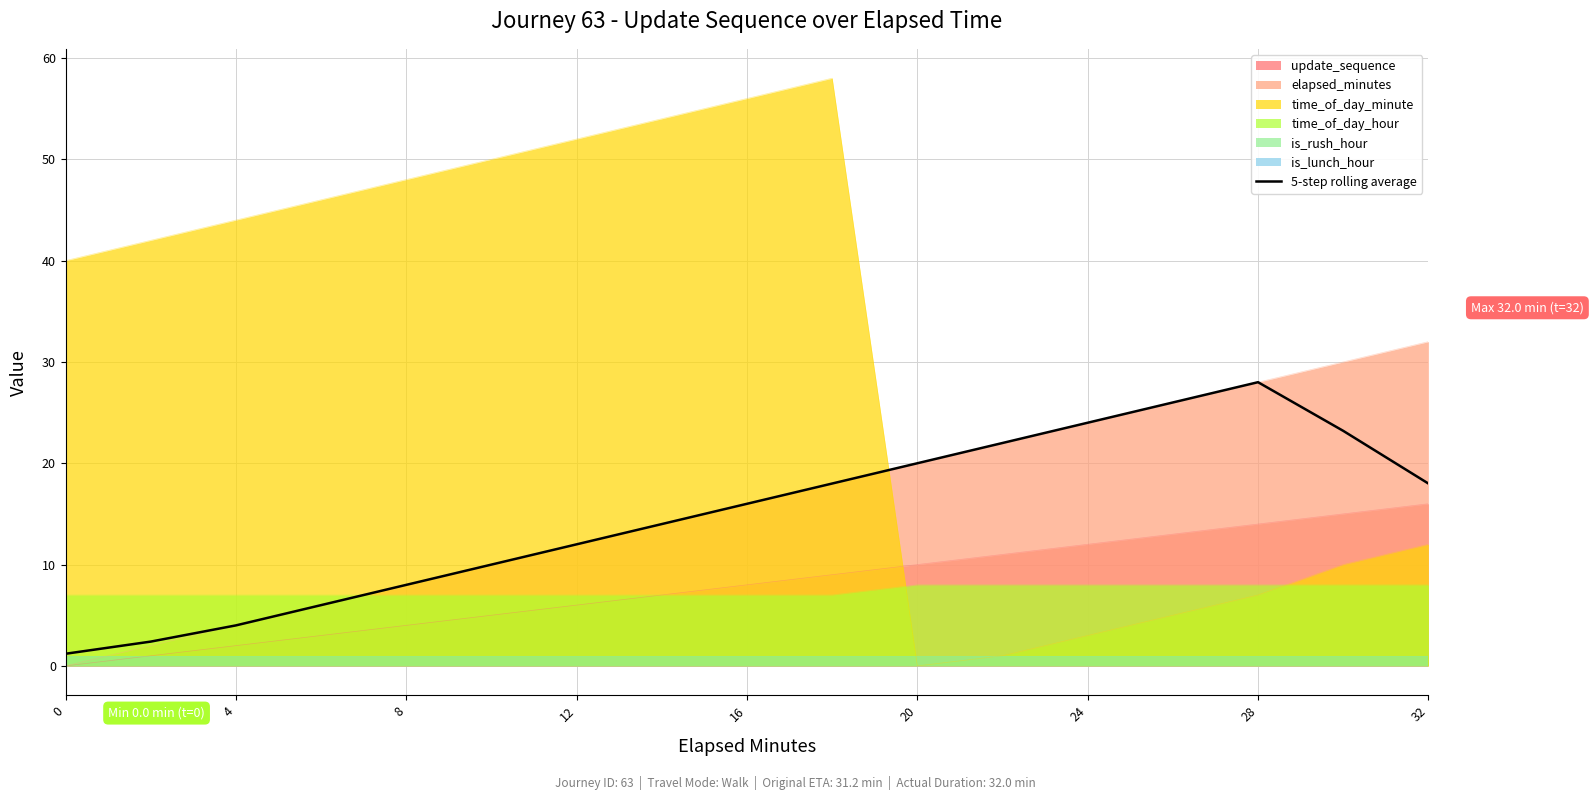

After their last crossing, which series has the higher values: time_of_day_minute or update_sequence?

update_sequence